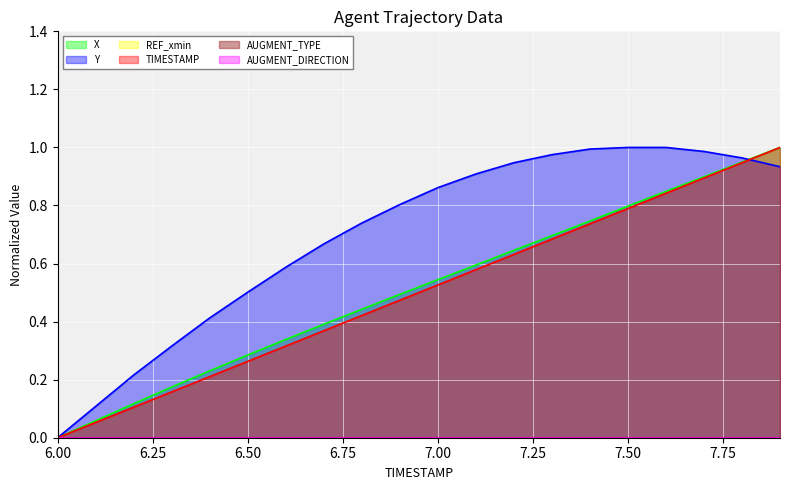

How many times do TIMESTAMP and Y cross each other?

1